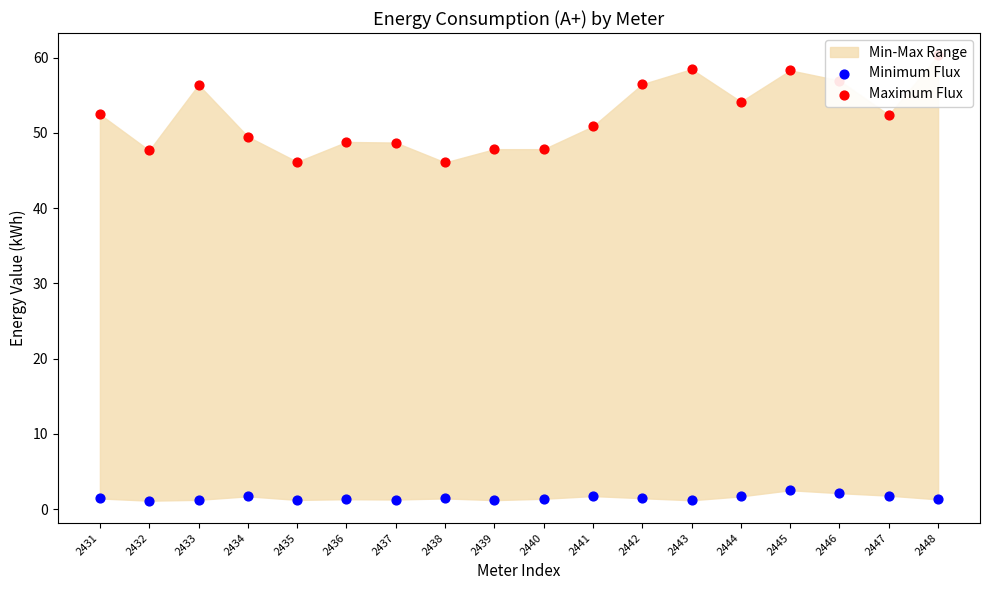

At which category is the sum across all series the highest?

2448